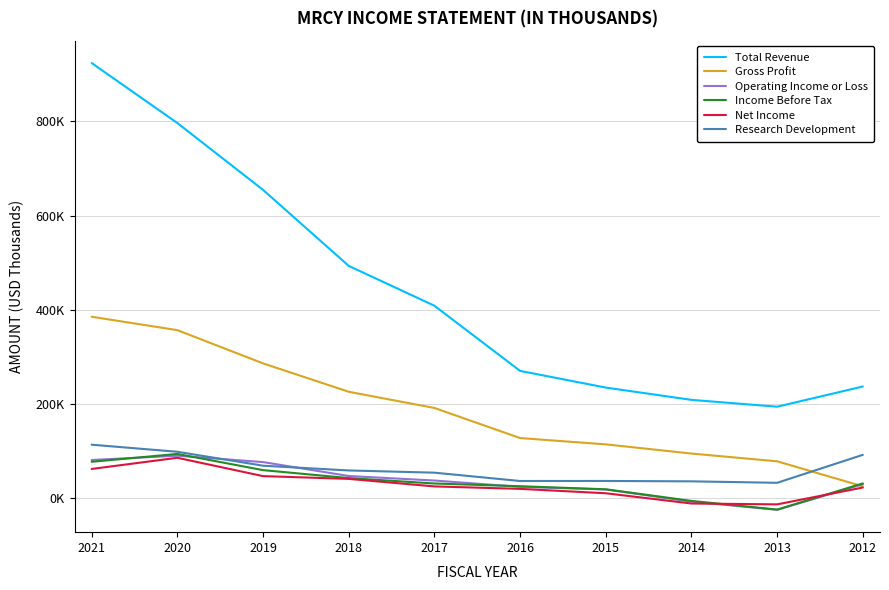

Reading left to right, transcribe all the data shown in this chart.

Total Revenue: 2021=924000	2020=796600	2019=654700	2018=493200	2017=408600	2016=270200	2015=234800	2014=208700	2013=194200	2012=237100
Gross Profit: 2021=385200	2020=356800	2019=286200	2018=225900	2017=191500	2016=127600	2015=114200	2014=94700	2013=78200	2012=25000
Operating Income or Loss: 2021=81000	2020=90100	2019=76600	2018=47000	2017=37400	2016=24000	2015=18400	2014=-7400	2013=-24800	2012=29700
Income Before Tax: 2021=77200	2020=93900	2019=59500	2018=42600	2017=31100	2016=25300	2015=18800	2014=-5900	2013=-24300	2012=31300
Net Income: 2021=62000	2020=85700	2019=46800	2018=40900	2017=24900	2016=19700	2015=10400	2014=-11400	2013=-13200	2012=22600
Research Development: 2021=113500	2020=98500	2019=68900	2018=58800	2017=54100	2016=36400	2015=36500	2014=35700	2013=32600	2012=92000